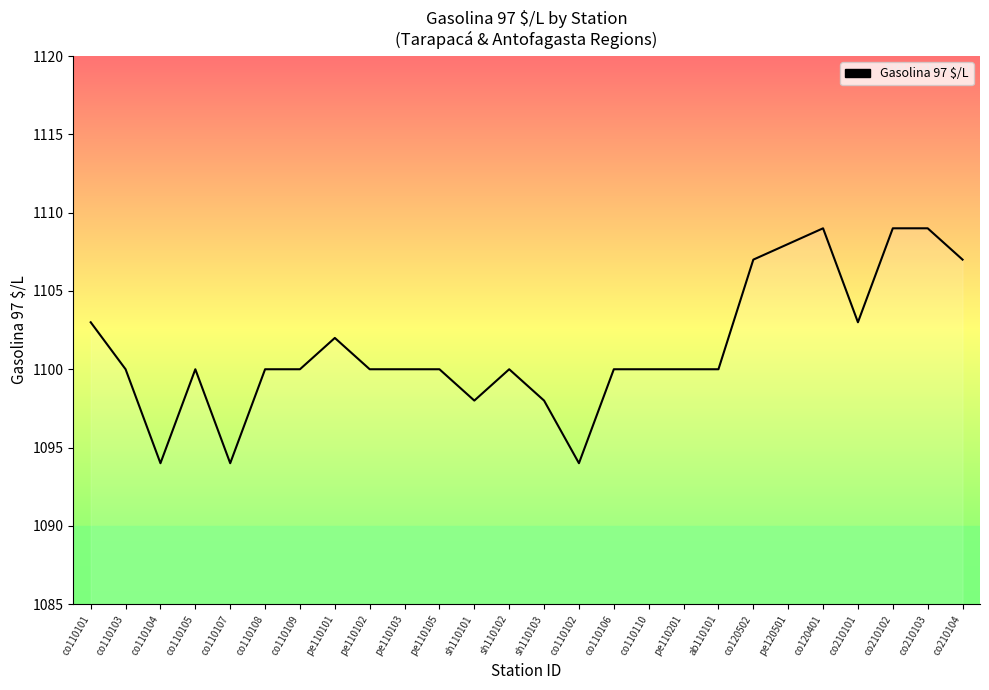

Reading left to right, transcribe all the data shown in this chart.

co110101=1103	co110103=1100	co110104=1094	co110105=1100	co110107=1094	co110108=1100	co110109=1100	pe110101=1102	pe110102=1100	pe110103=1100	pe110105=1100	sh110101=1098	sh110102=1100	sh110103=1098	co110102=1094	co110106=1100	co110110=1100	pe110201=1100	ab110101=1100	co120502=1107	pe120501=1108	co120401=1109	co210101=1103	co210102=1109	co210103=1109	co210104=1107